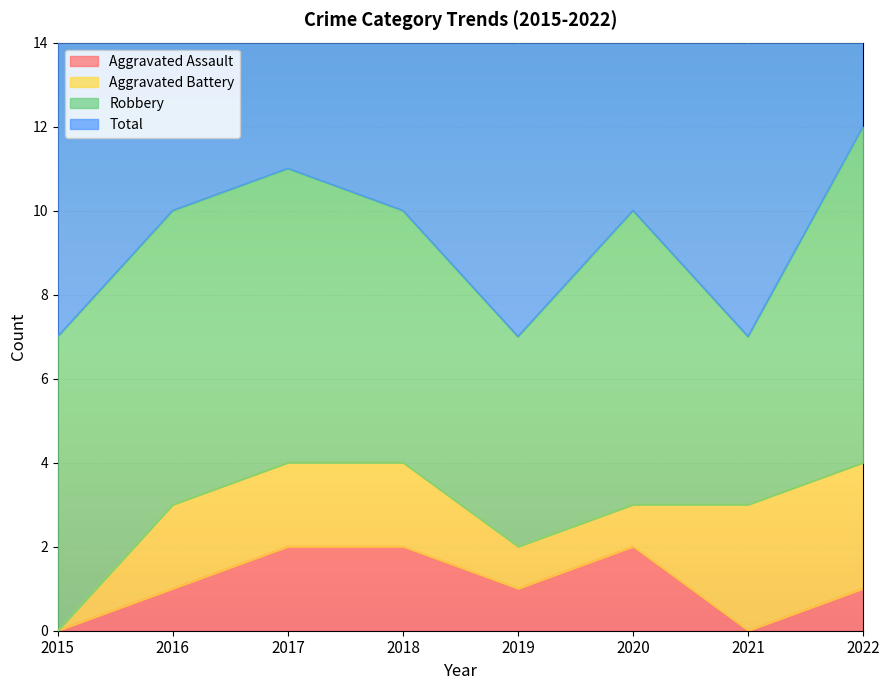

What is the highest value of the Total series?

12